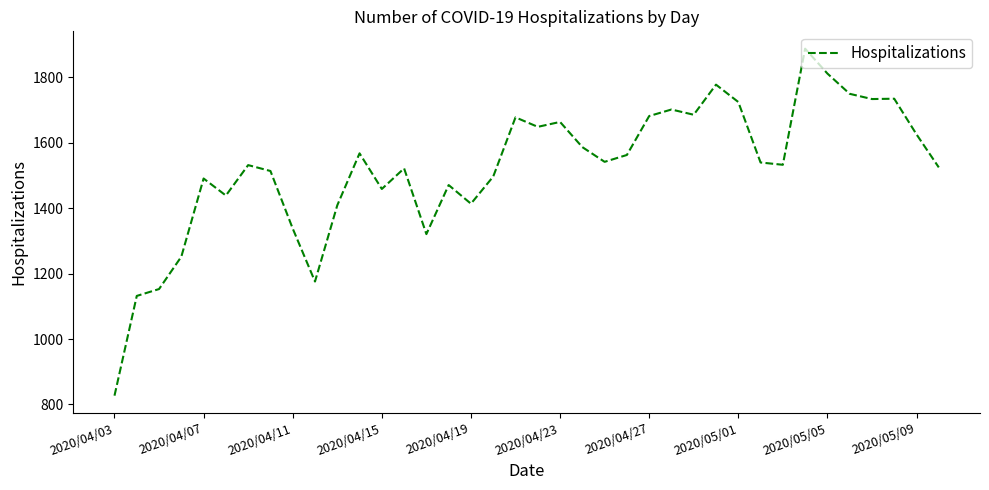

What is the difference between the maximum and minimum values?

1061